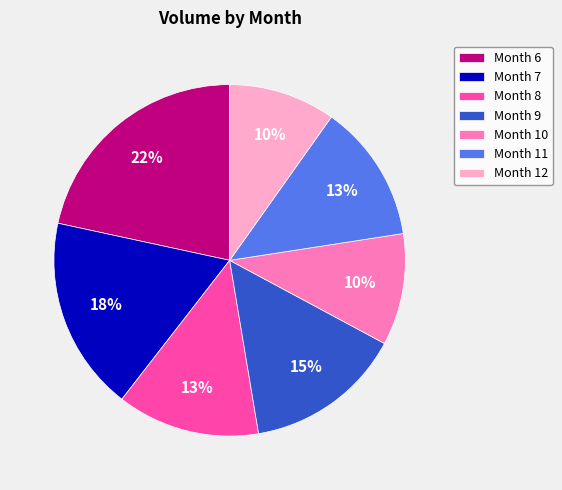

Does any single category account for the majority?

No